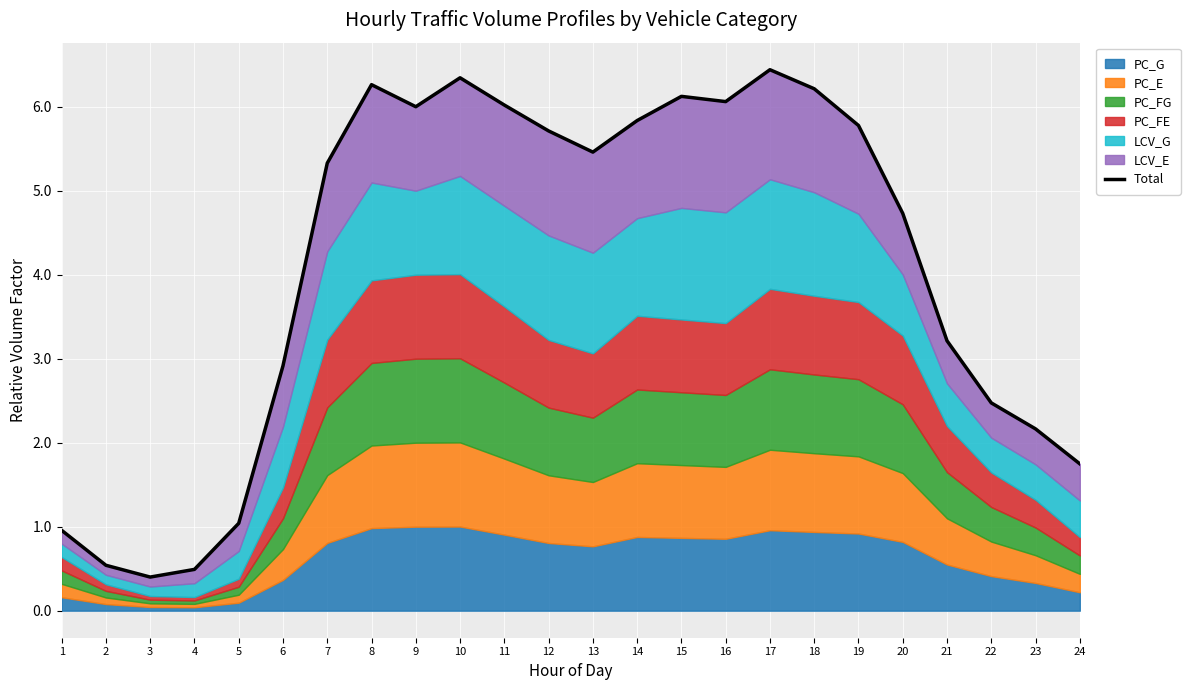

What is the difference between the values at 7 and 18?

0.9